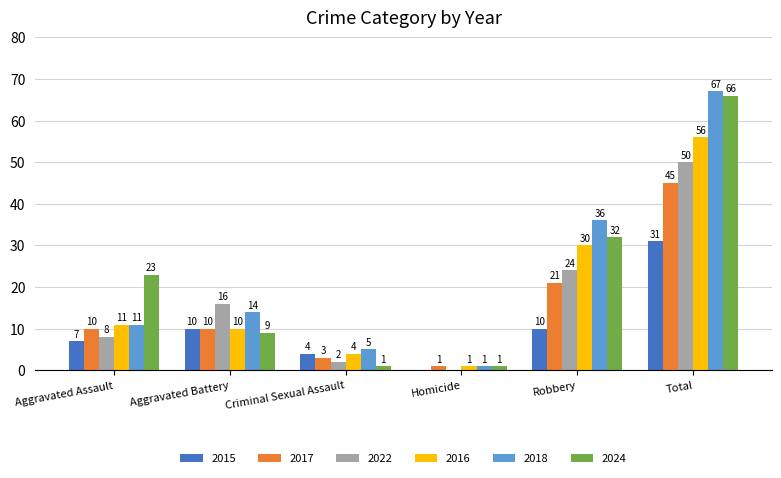

Is it true that 2024 equals 4 at Aggravated Battery?

False